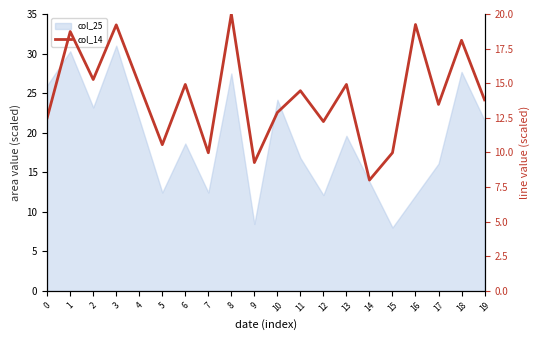

What is the maximum value shown in the chart?

20.0